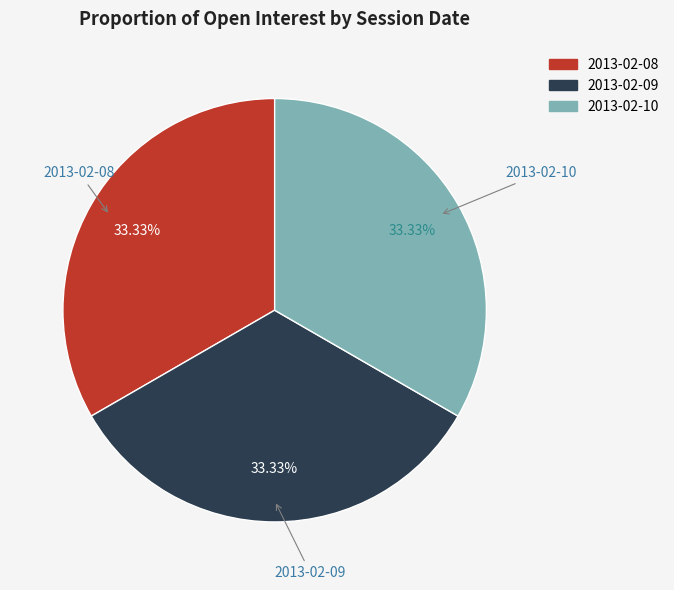

Is 2013-02-09 the majority of the pie?

No